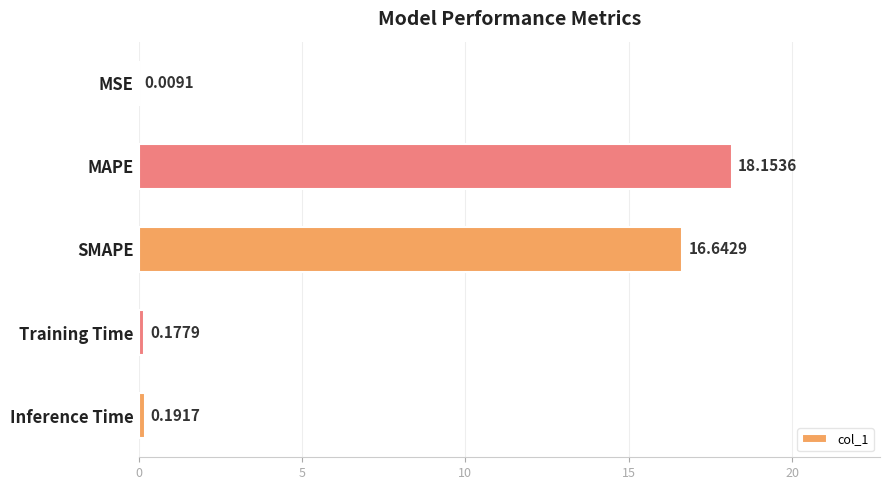

Which has a higher value, MSE or SMAPE?

SMAPE